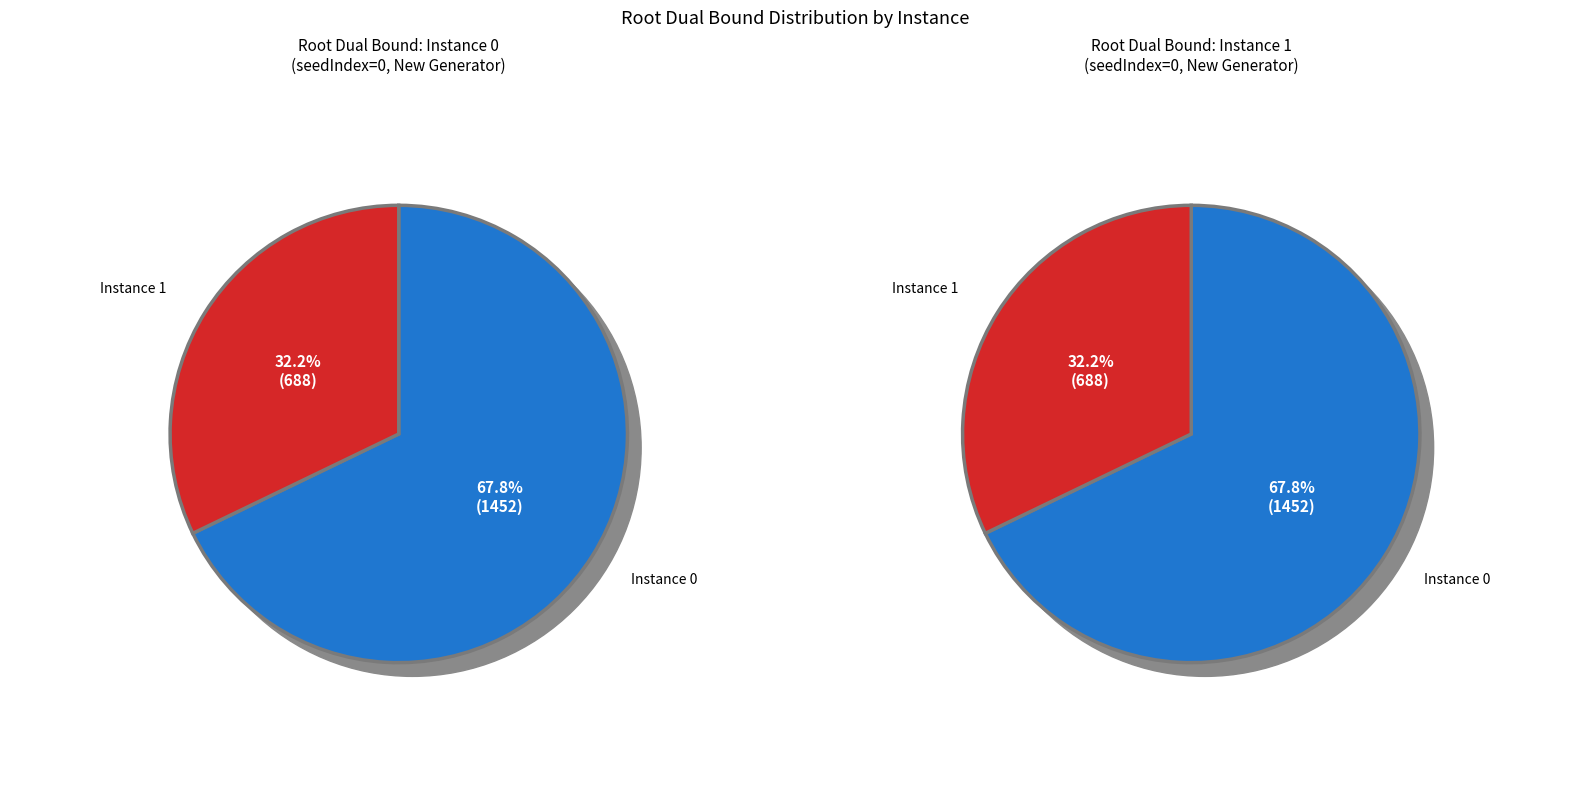

Is it true that 0 is 81% of the pie?

False